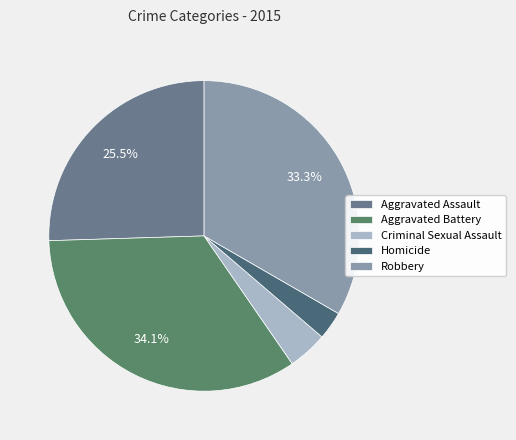

To the nearest percent, what is the combined percentage of Aggravated Battery and Aggravated Assault?

60%